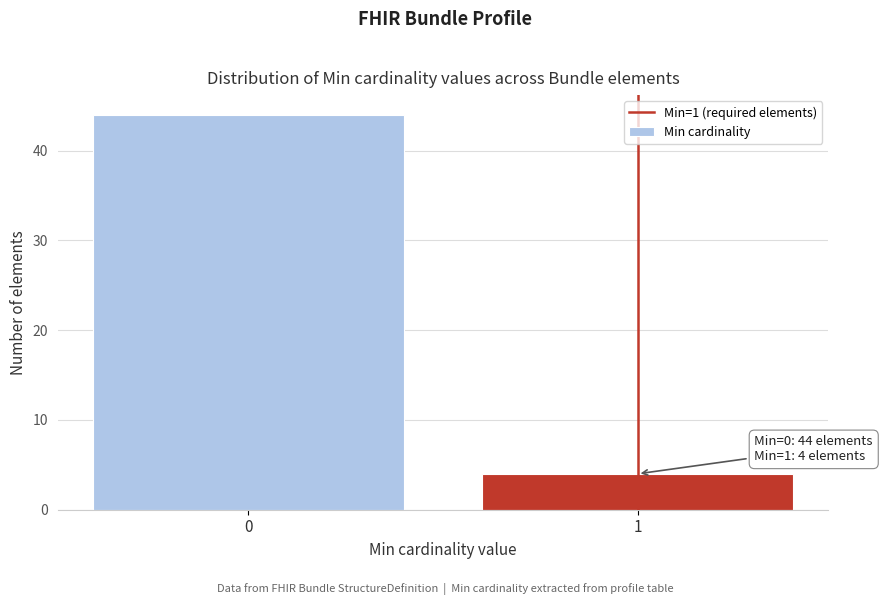

Reading left to right, what are all the values shown in this chart?

44	4